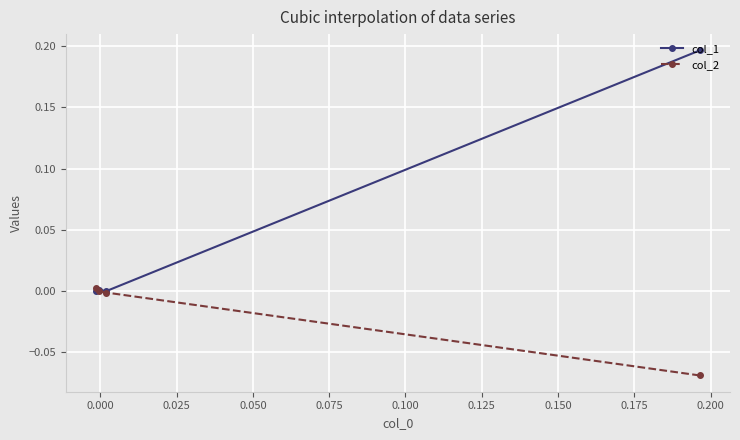

List the series in order of their peak value, lowest first.

col_2, col_1